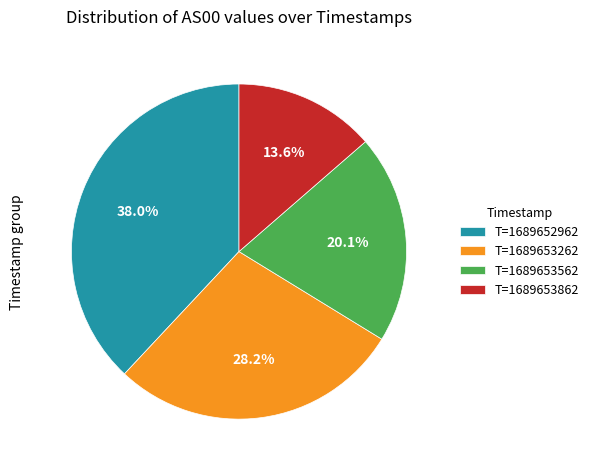

What percentage do T=1689653862 and T=1689653262 together represent?

41.8%